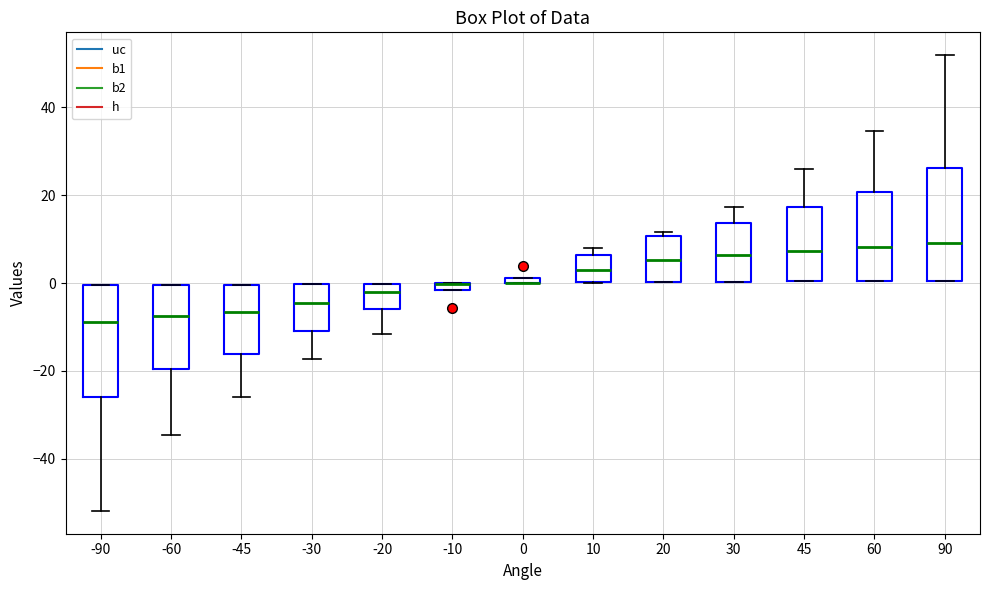

Where is the lower edge of the box at x = -20 on the y-axis? The values are not printed on the chart, so give them approximately, as read against the axis.

-6